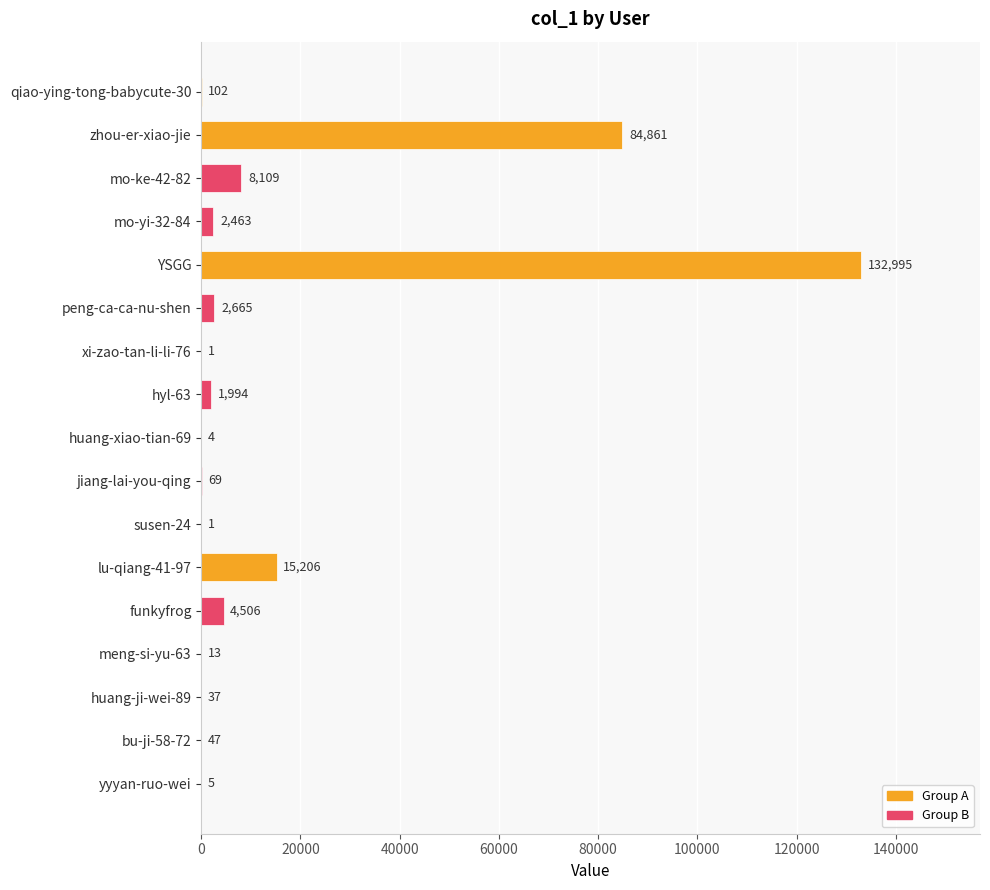

The value at huang-ji-wei-89 is 37. True or false?

True